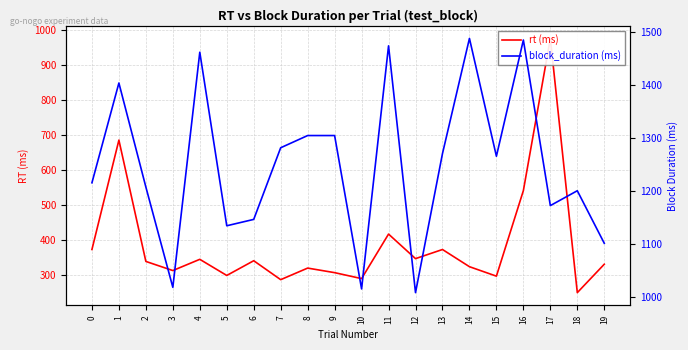

How many lines are shown in the chart?

2